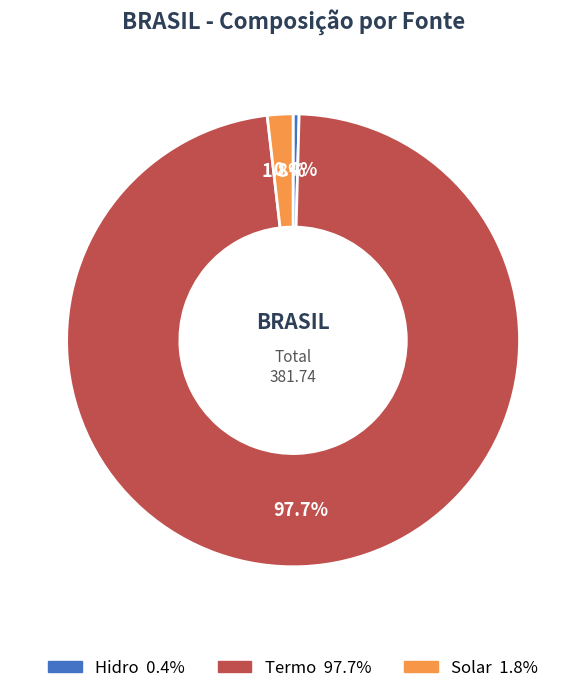

To the nearest percent, what is the combined percentage of Termo and Solar?

100%